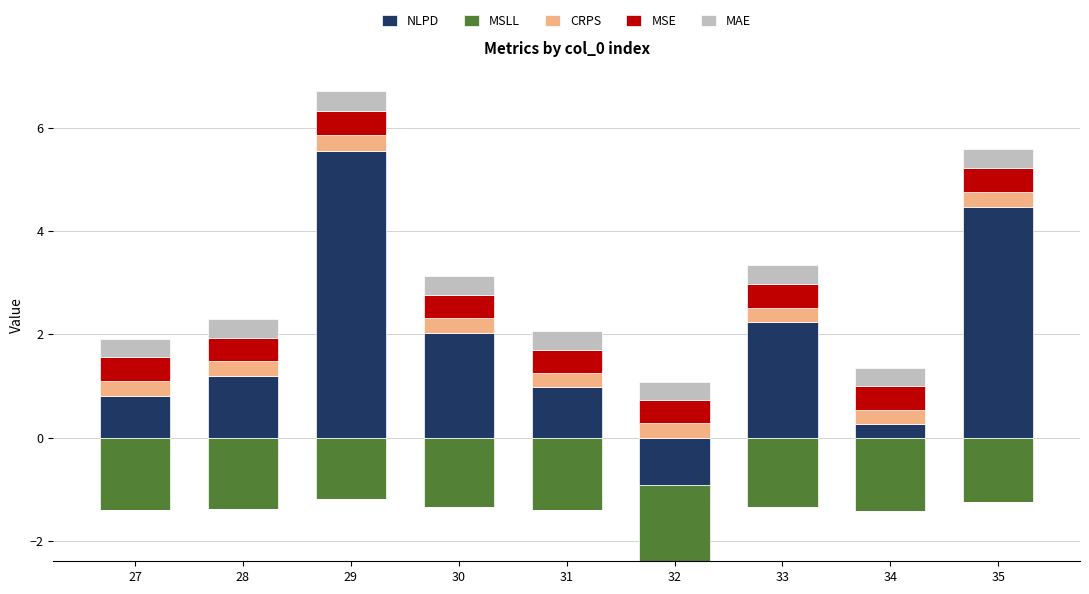

Which series has the largest total across all categories?

NLPD